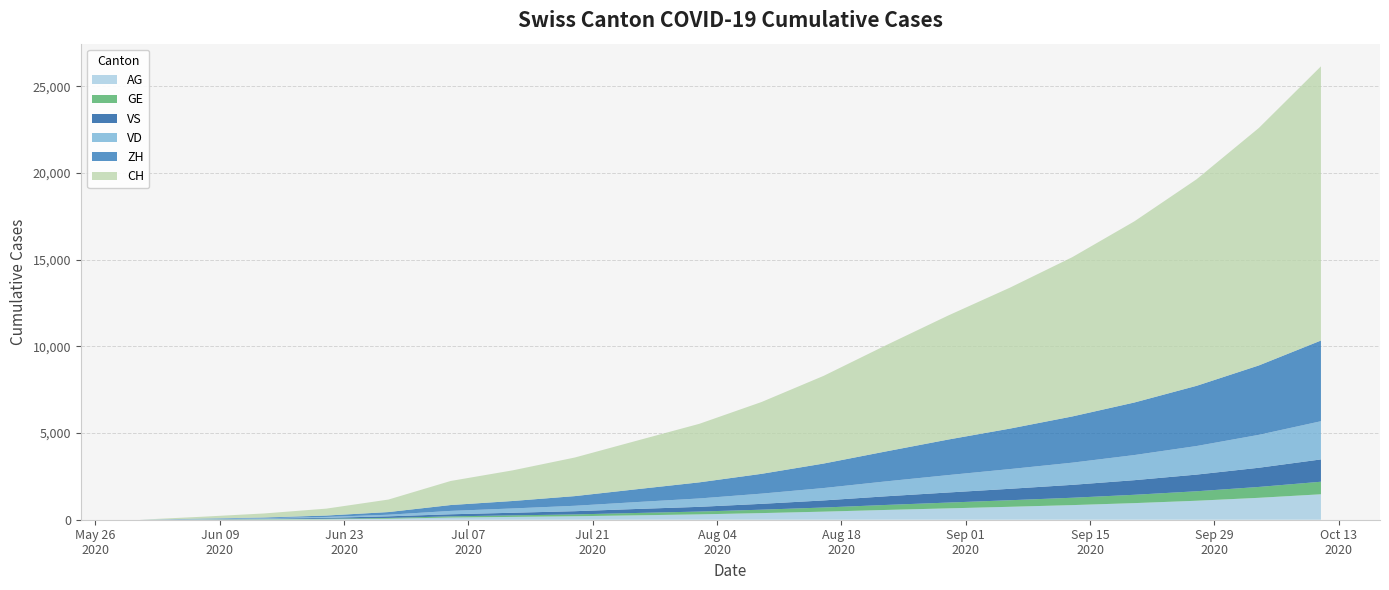

Reading left to right, transcribe all the data shown in this chart.

CH: 2020-05-31=0	2020-06-07=107	2020-06-14=234	2020-06-21=399	2020-06-28=722	2020-07-05=1388	2020-07-12=1769	2020-07-19=2228	2020-07-26=2803	2020-08-02=3377	2020-08-09=4143	2020-08-16=5059	2020-08-23=6122	2020-08-30=7152	2020-09-06=8135	2020-09-13=9190	2020-09-20=10454	2020-09-27=11918	2020-10-04=13699	2020-10-11=15820
ZH: 2020-05-31=0	2020-06-07=23	2020-06-14=38	2020-06-21=80	2020-06-28=153	2020-07-05=338	2020-07-12=430	2020-07-19=558	2020-07-26=742	2020-08-02=929	2020-08-09=1142	2020-08-16=1413	2020-08-23=1728	2020-08-30=2049	2020-09-06=2336	2020-09-13=2666	2020-09-20=3032	2020-09-27=3473	2020-10-04=4003	2020-10-11=4655
VD: 2020-05-31=0	2020-06-07=15	2020-06-14=27	2020-06-21=52	2020-06-28=93	2020-07-05=195	2020-07-12=249	2020-07-19=313	2020-07-26=399	2020-08-02=484	2020-08-09=589	2020-08-16=715	2020-08-23=860	2020-08-30=1004	2020-09-06=1138	2020-09-13=1280	2020-09-20=1450	2020-09-27=1649	2020-10-04=1899	2020-10-11=2204
VS: 2020-05-31=0	2020-06-07=9	2020-06-14=27	2020-06-21=52	2020-06-28=93	2020-07-05=120	2020-07-12=150	2020-07-19=186	2020-07-26=231	2020-08-02=272	2020-08-09=337	2020-08-16=409	2020-08-23=499	2020-08-30=581	2020-09-06=660	2020-09-13=744	2020-09-20=843	2020-09-27=962	2020-10-04=1107	2020-10-11=1287
GE: 2020-05-31=0	2020-06-07=13	2020-06-14=20	2020-06-21=31	2020-06-28=44	2020-07-05=69	2020-07-12=89	2020-07-19=106	2020-07-26=136	2020-08-02=162	2020-08-09=197	2020-08-16=238	2020-08-23=288	2020-08-30=334	2020-09-06=379	2020-09-13=425	2020-09-20=481	2020-09-27=547	2020-10-04=627	2020-10-11=724
AG: 2020-05-31=0	2020-06-07=5	2020-06-14=16	2020-06-21=26	2020-06-28=59	2020-07-05=125	2020-07-12=163	2020-07-19=200	2020-07-26=254	2020-08-02=309	2020-08-09=382	2020-08-16=466	2020-08-23=564	2020-08-30=655	2020-09-06=746	2020-09-13=843	2020-09-20=958	2020-09-27=1095	2020-10-04=1264	2020-10-11=1468